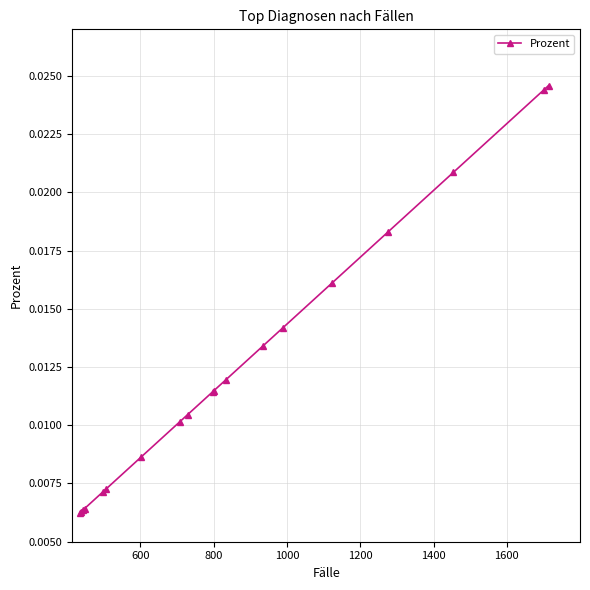

Count the values in the range 0 to 1.

19